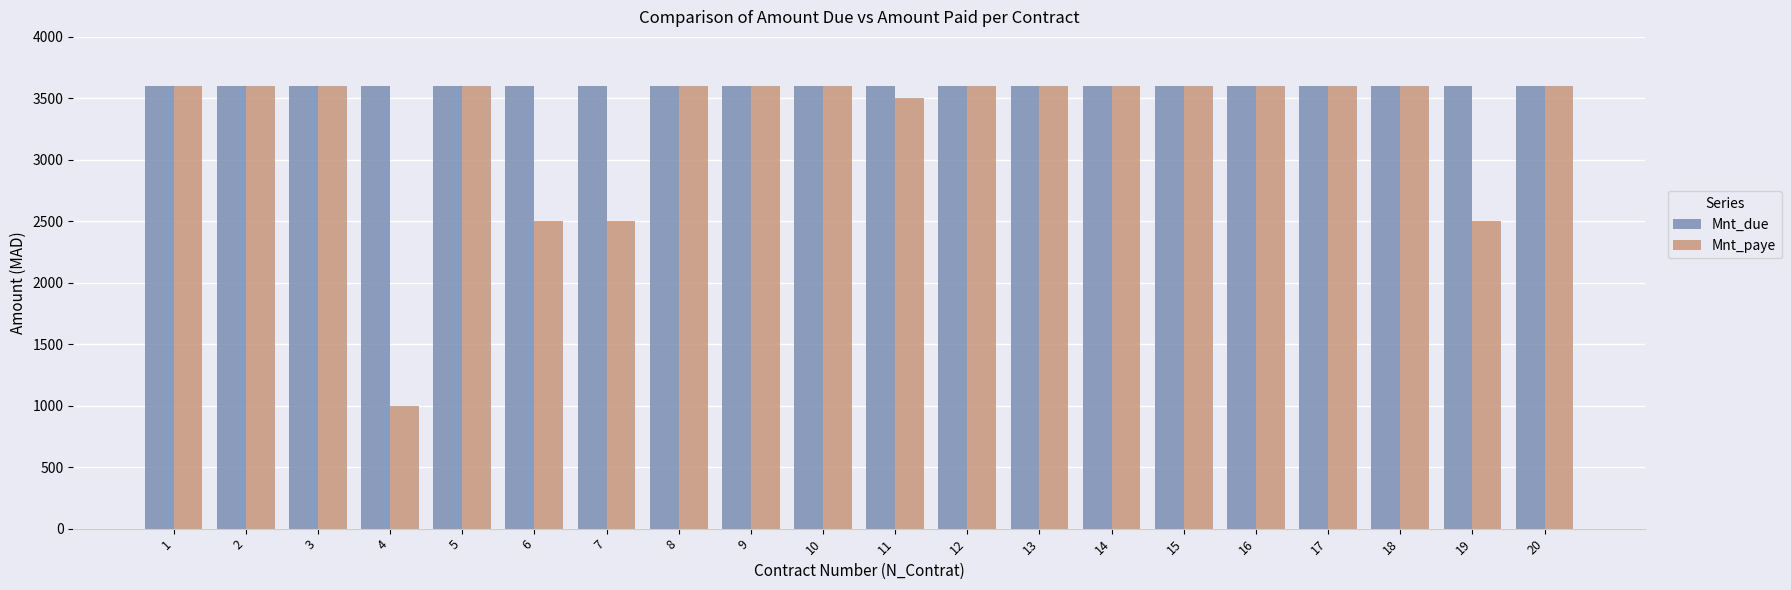

How many data points in Mnt_paye are less than 3600?

5